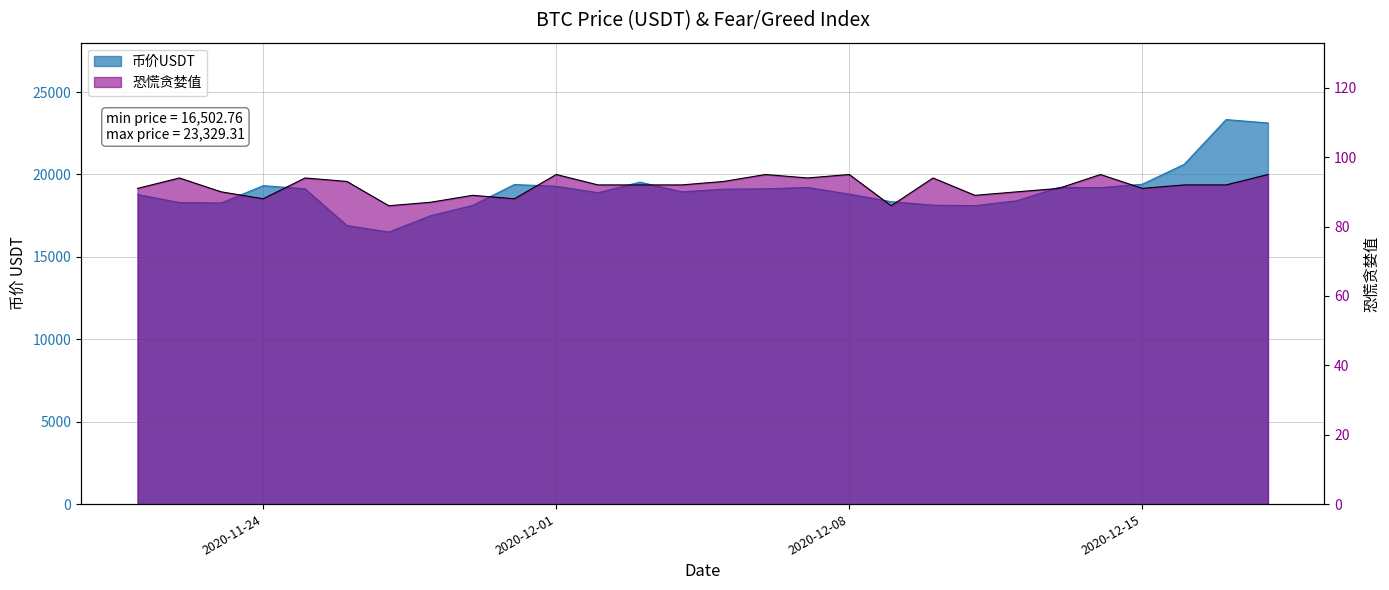

What is the value of the 恐慌贪婪值 point at the 2nd from the left?

94.0